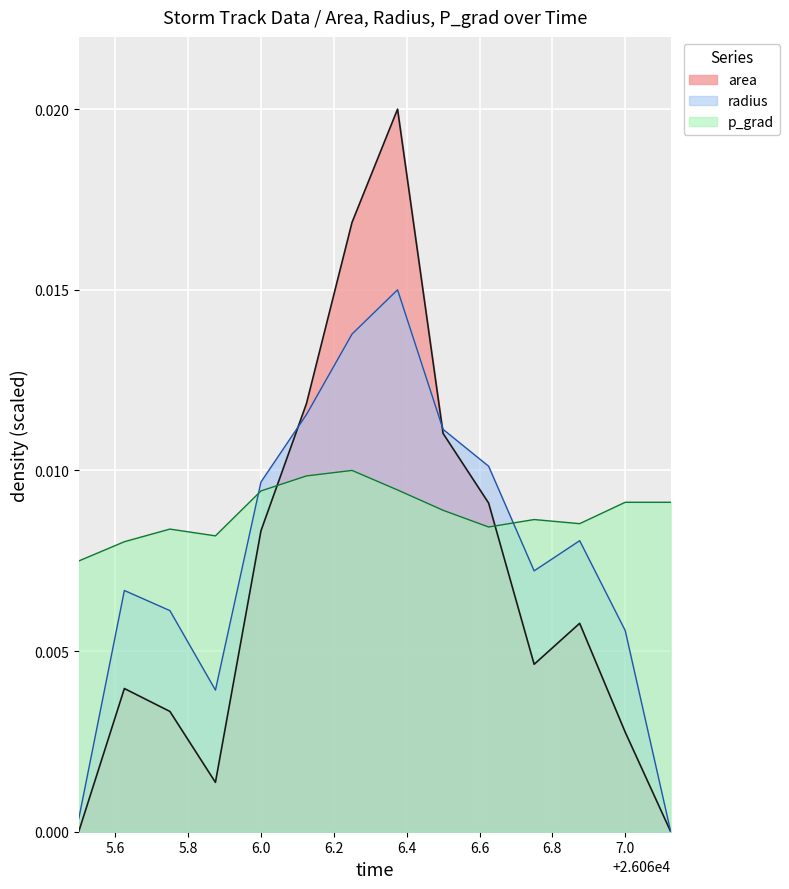

How many intersections are there between area and radius?

2